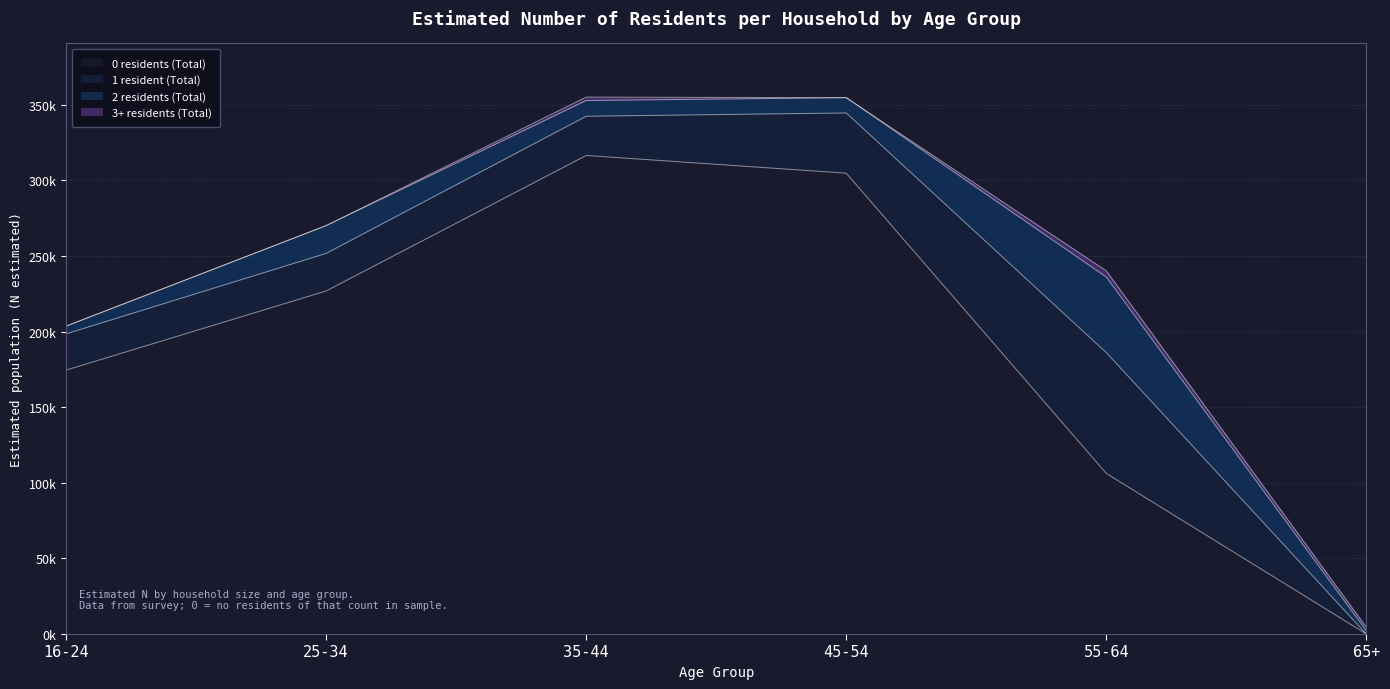

Read the 0 residents (Total) value at 35-44, to the nearest 10.

316530